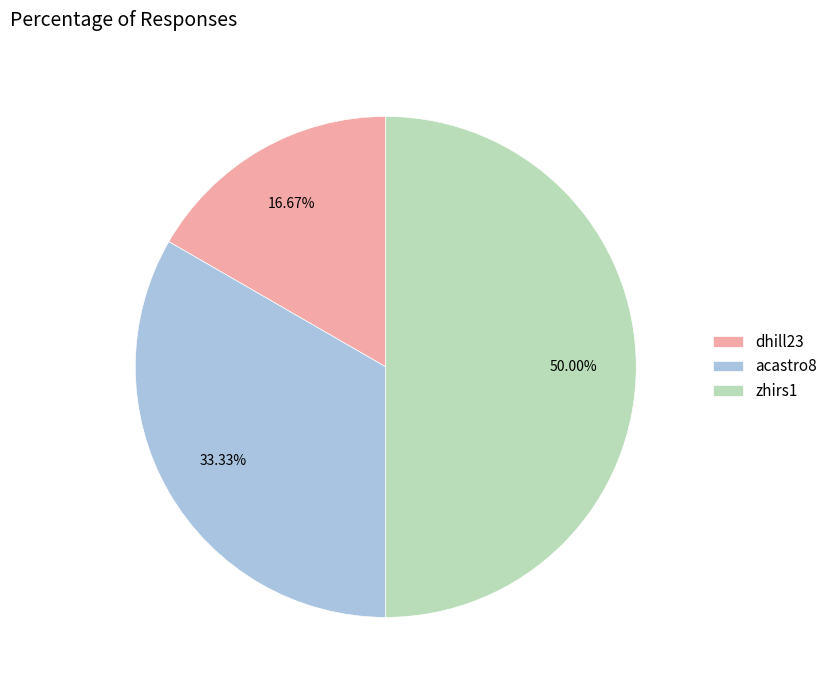

To the nearest percent, what is the difference between the zhirs1 and acastro8 slice percentages?

17%